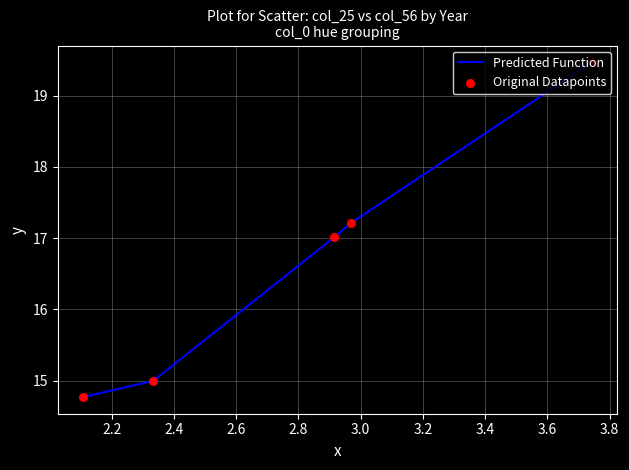

True or false: there are more than 1 points higher than both neighbors.

False